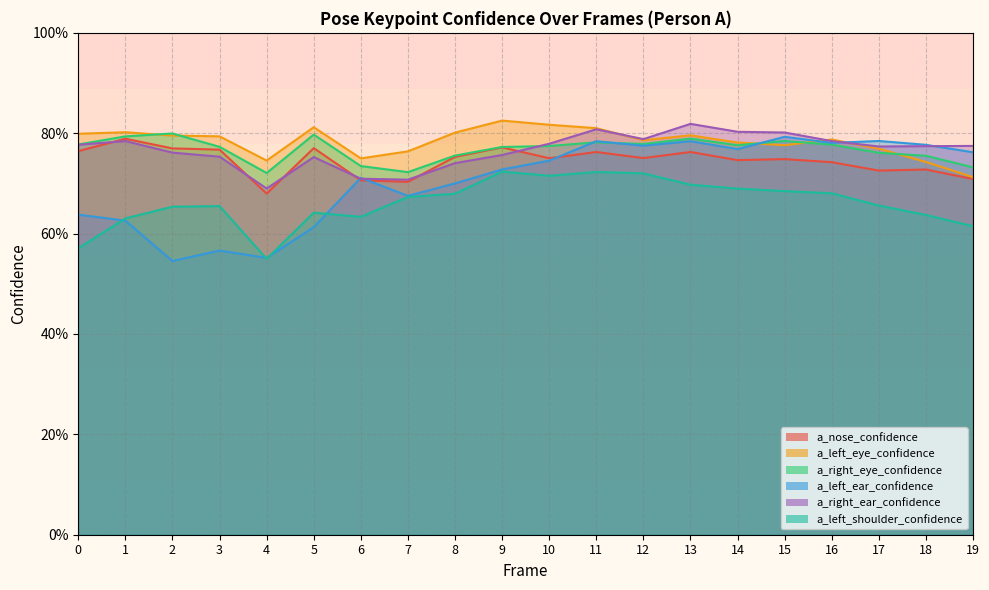

Is the value of a_right_ear_confidence at 18 greater than the value of a_nose_confidence at 11?

Yes